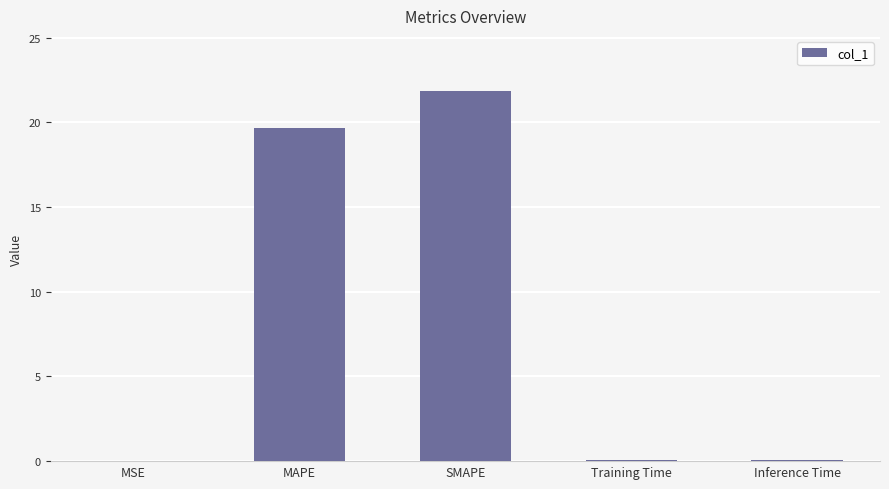

What is the approximate value at SMAPE?

21.8